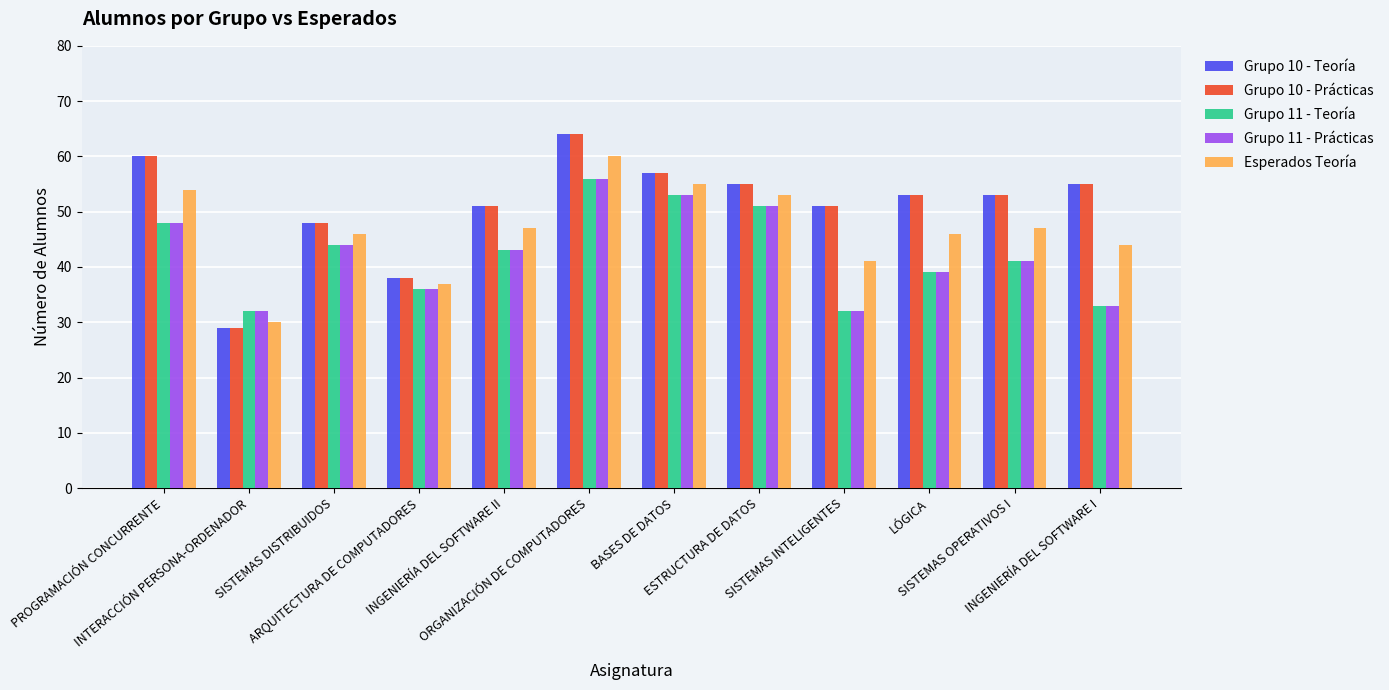

The Grupo 10 - Teoría series shows 64 at ORGANIZACIÓN DE COMPUTADORES. True or false?

True